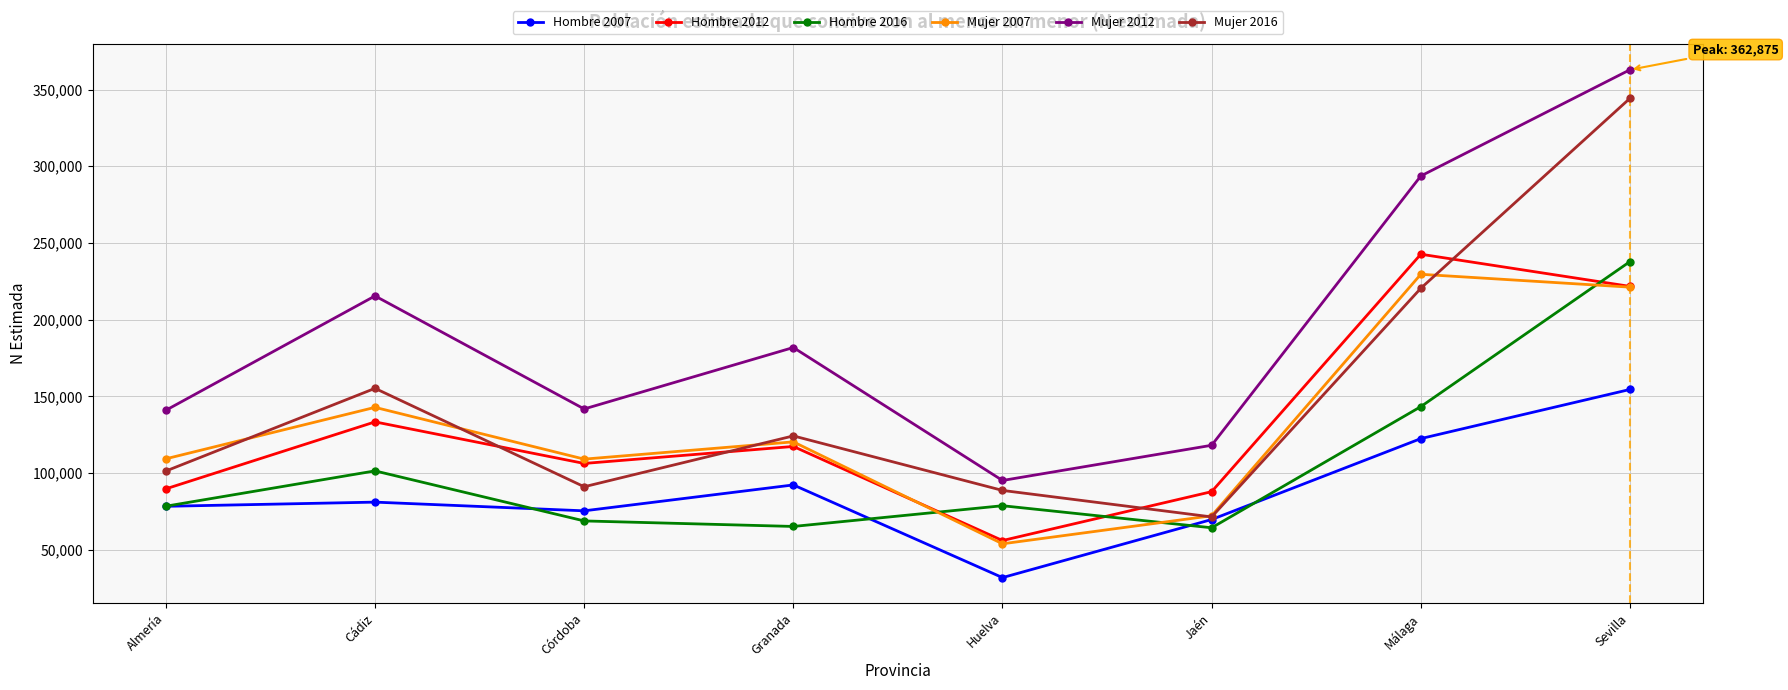

True or false: Mujer 2016 and Mujer 2012 cross at least once.

False